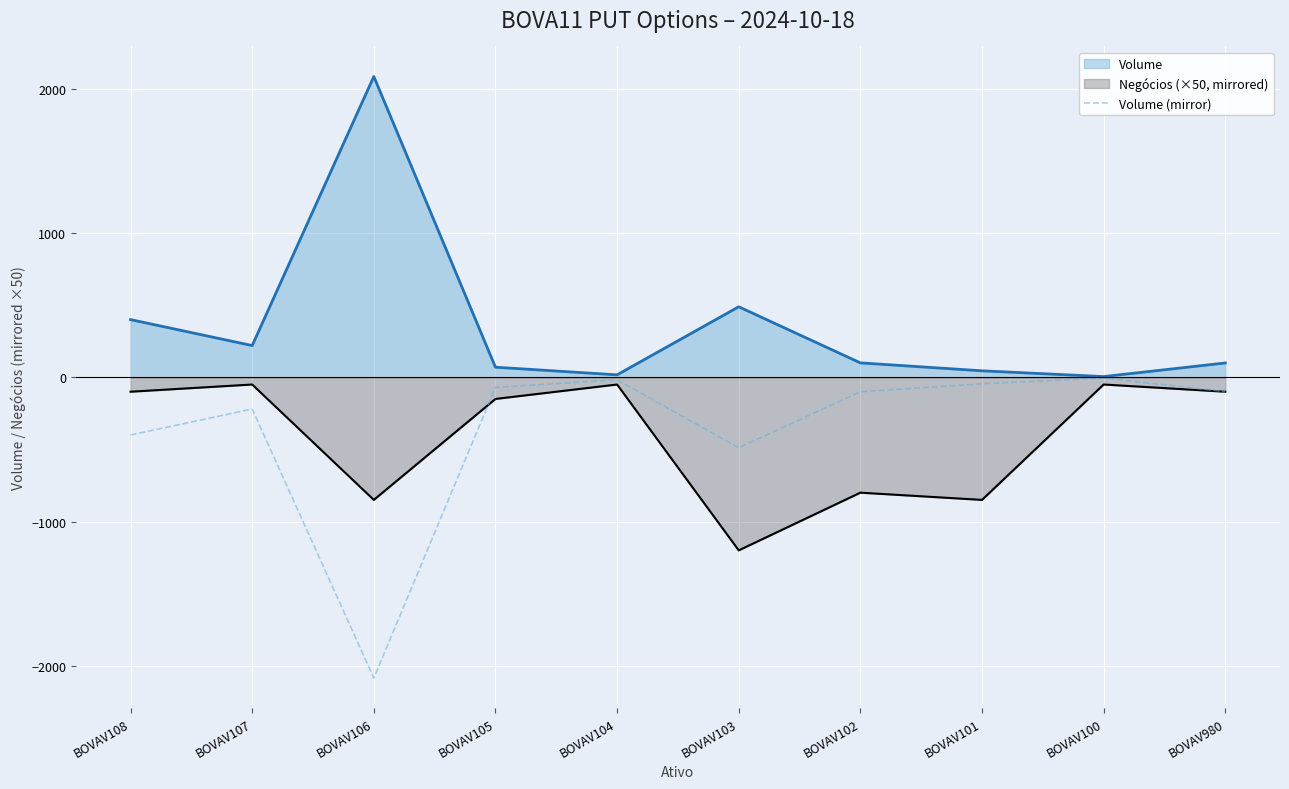

Rank the series by their maximum value, from highest to lowest.

Volume, Volume (mirror), Negócios (×50, mirrored)